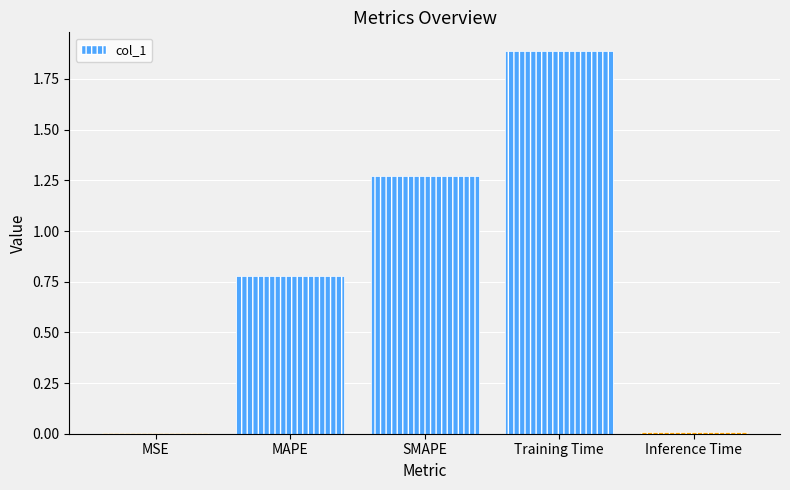

At which category does the chart reach its peak across all series?

Training Time